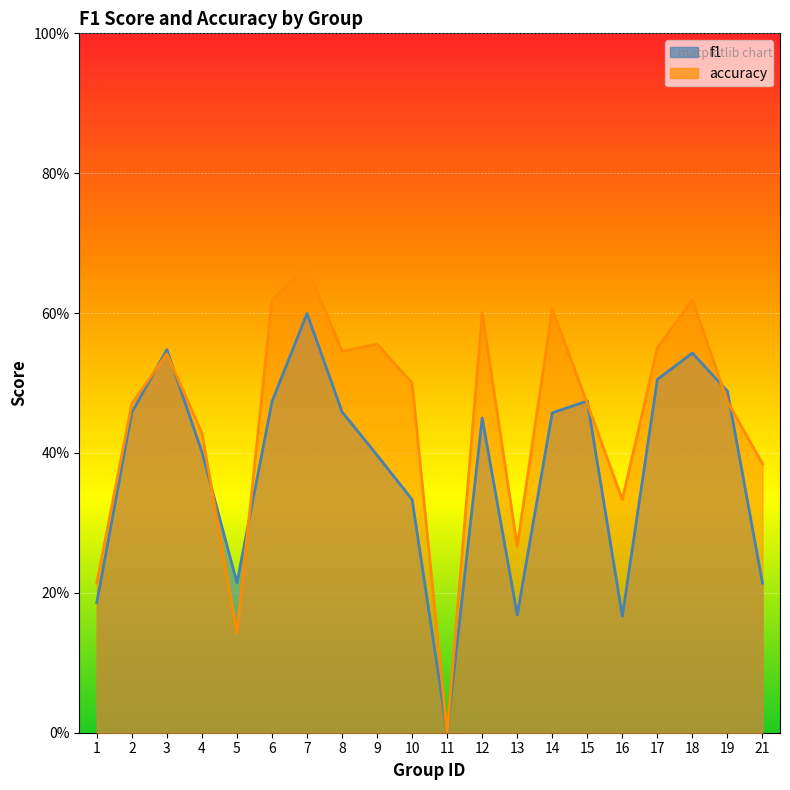

How many f1 values are between 0 and 1?

20